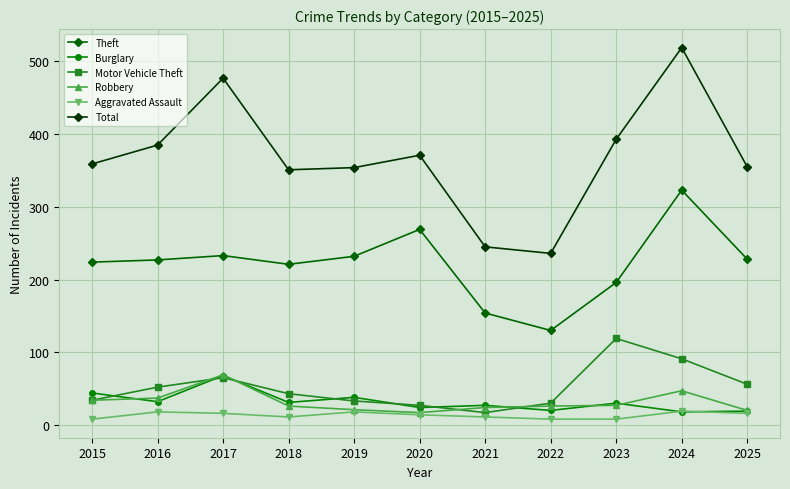

What is the value of the Robbery point at the 10th from the left?

47